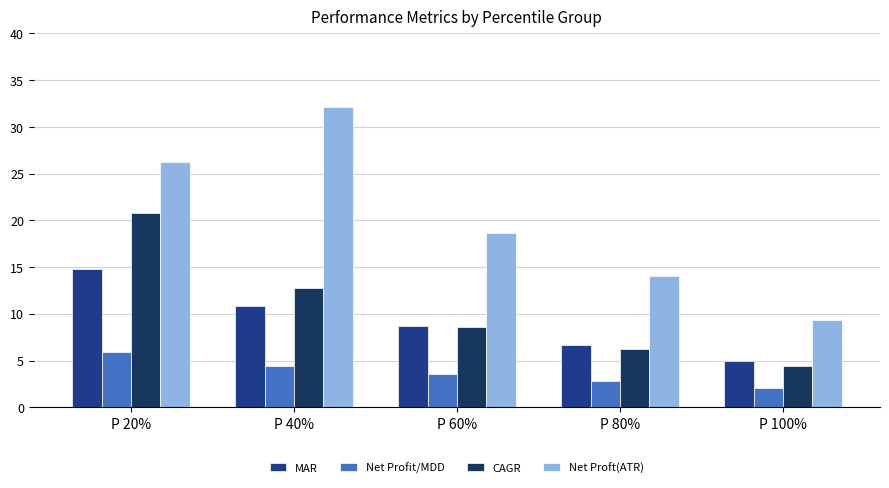

Which series has the widest spread of values?

Net Proft(ATR)